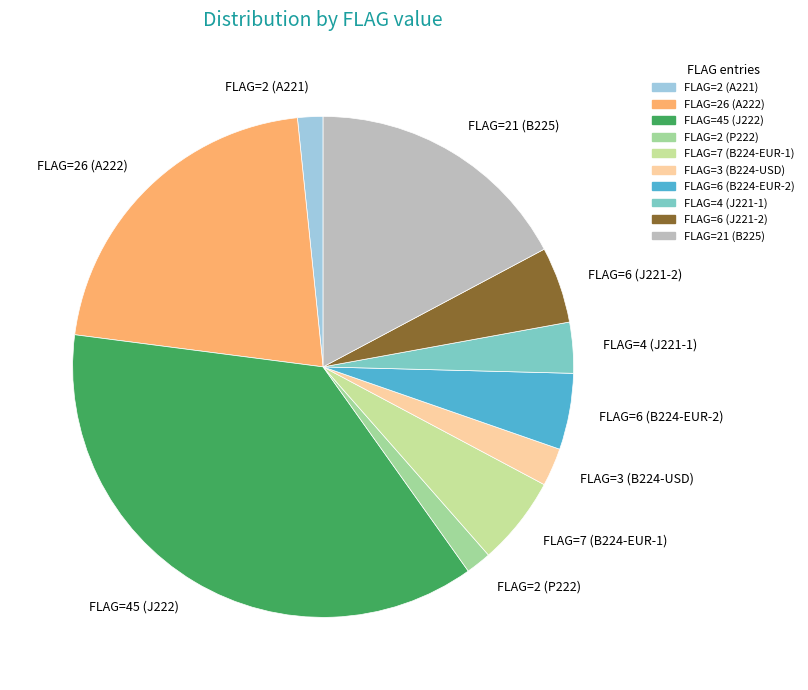

The FLAG=2 (P222) slice represents 2% of the pie. True or false?

True